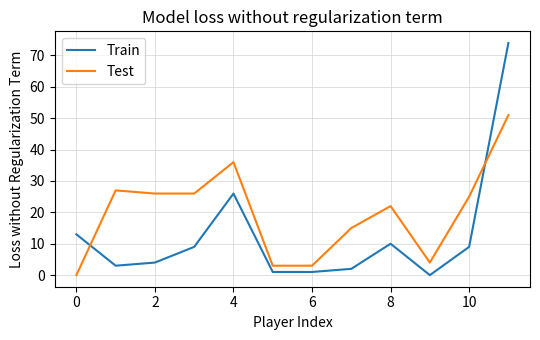

Which series has the widest spread of values?

Train